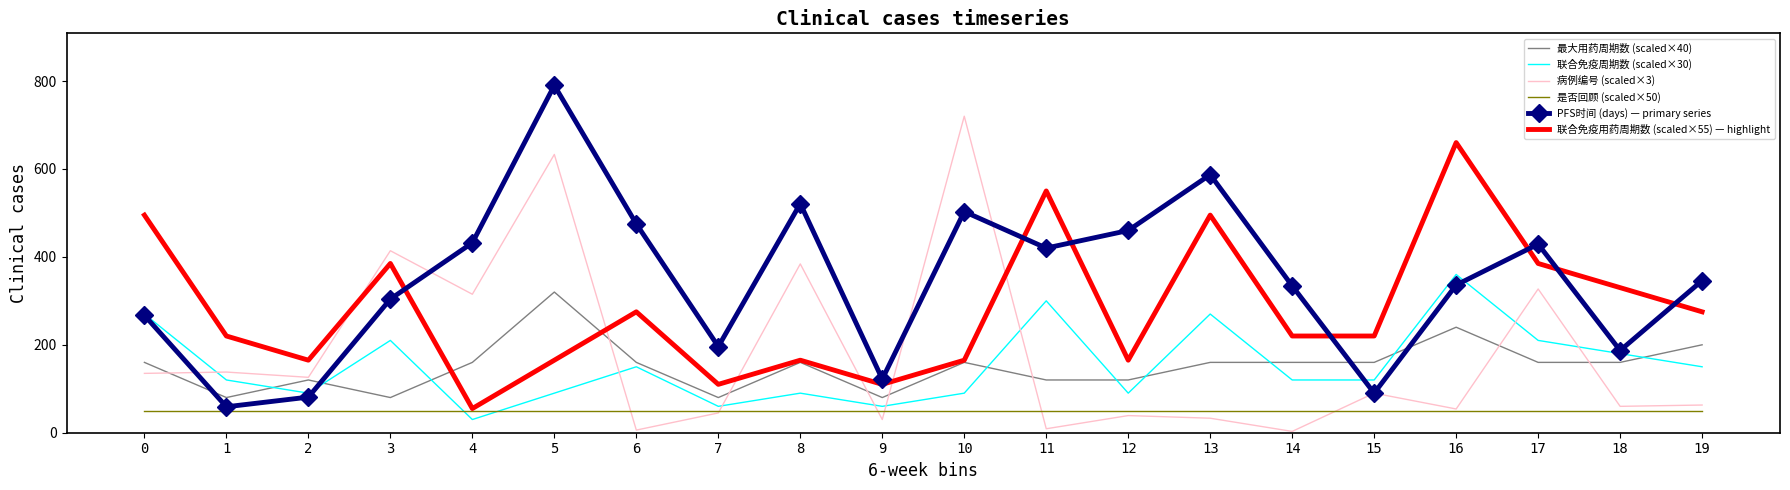

What is the greatest value displayed?

790